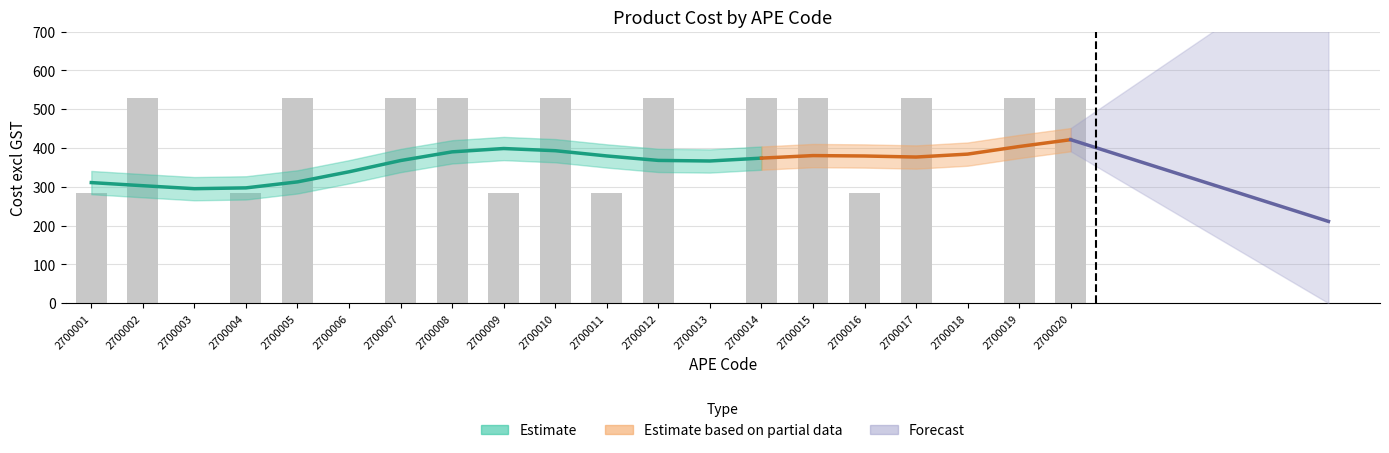

What is the difference between the values at 2700018 and 2700007?

528.7